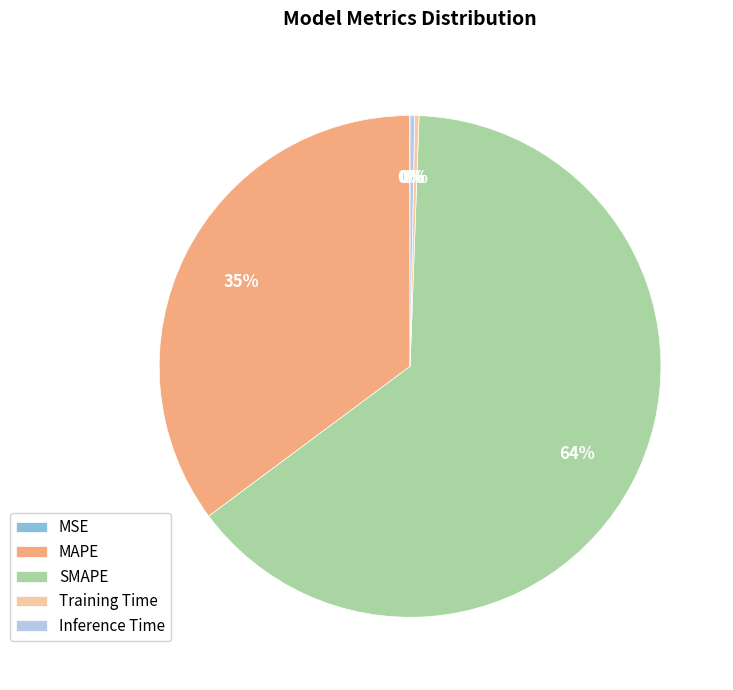

True or false: SMAPE accounts for 78% of the total.

False